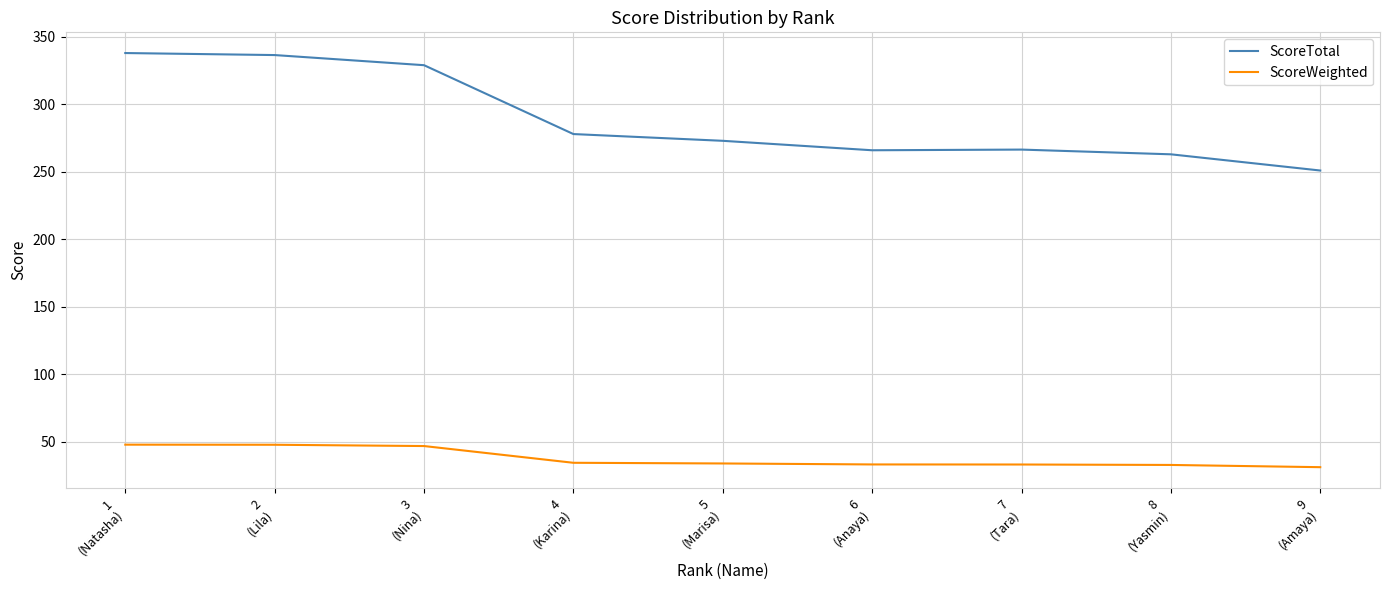

List the series in order of their overall mean, lowest first.

ScoreWeighted, ScoreTotal